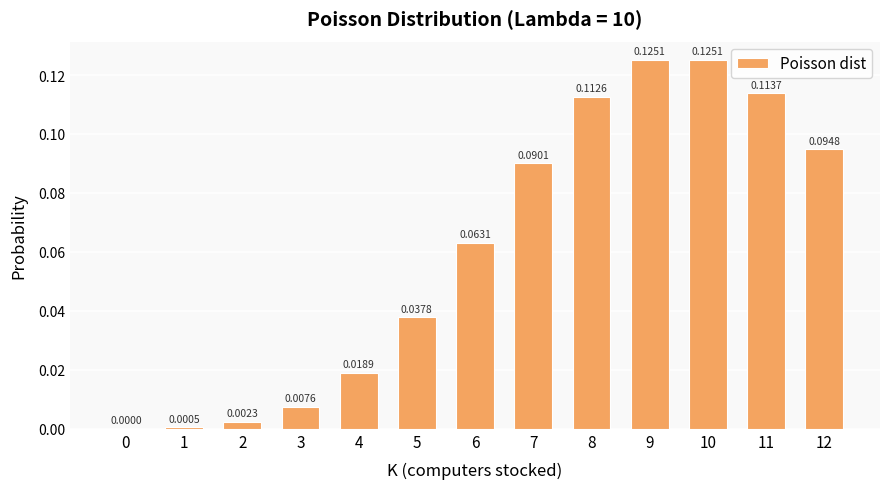

Between 11 and 4, which is larger?

11